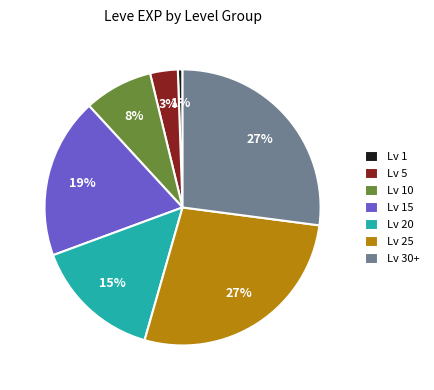

Which category has the smallest portion of the pie?

Lv 1